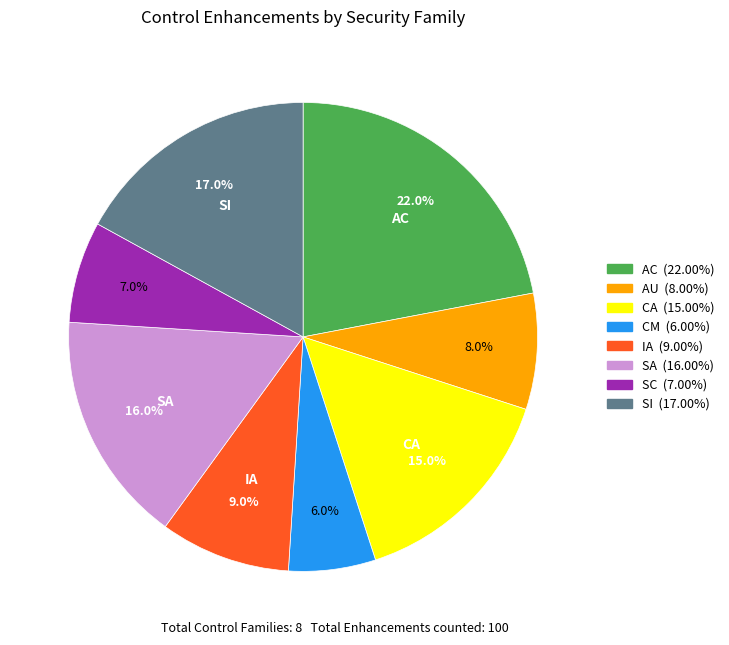

Does any single category account for the majority?

No